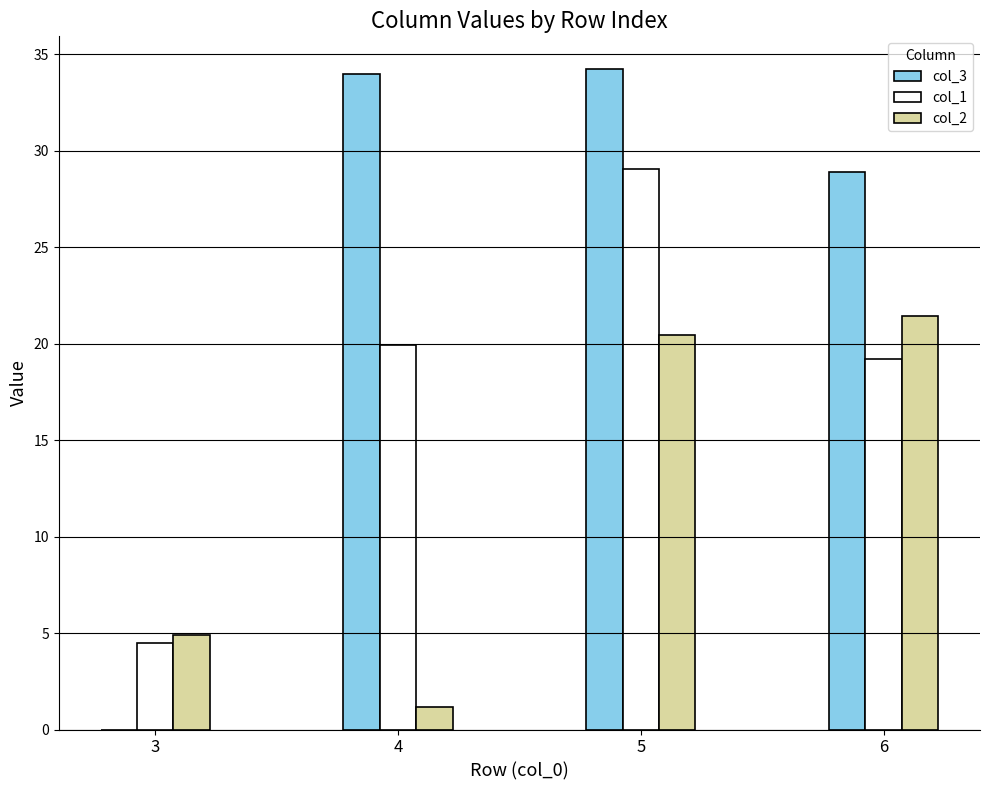

Is it true that col_2 equals 4.9 at 3?

True